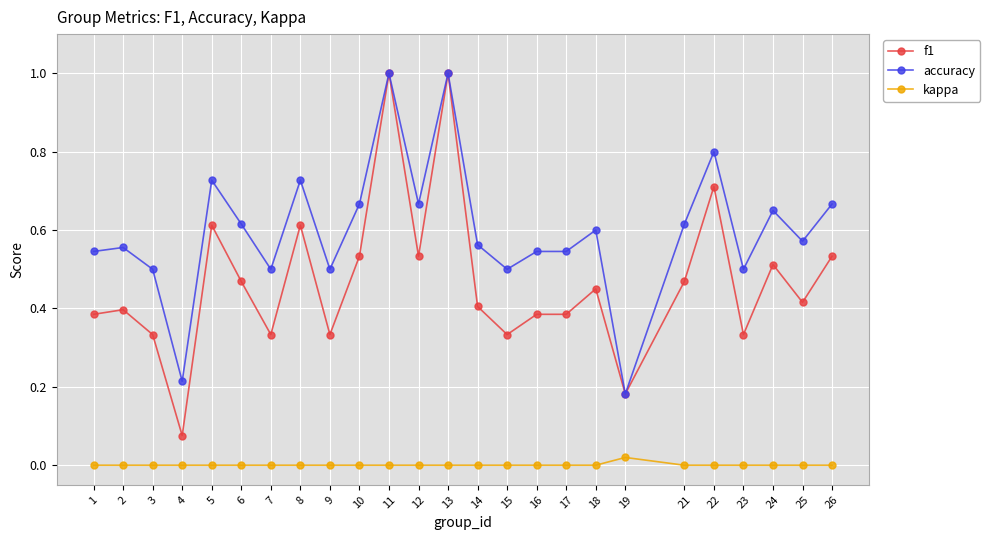

At how many categories does at least one series exceed 0?

25